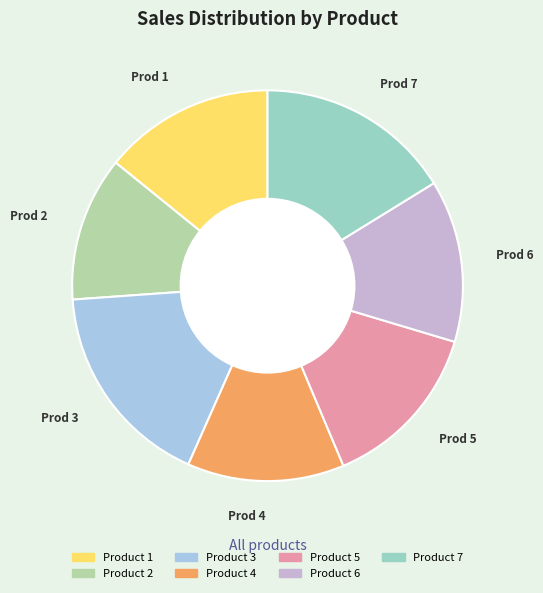

How many segments does this pie chart have?

7